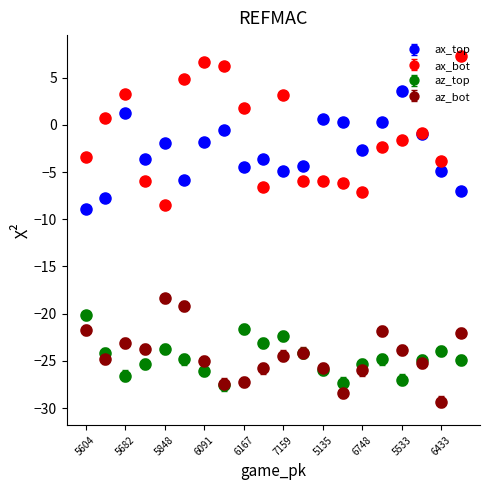

True or false: az_top and ax_bot intersect in this chart.

False